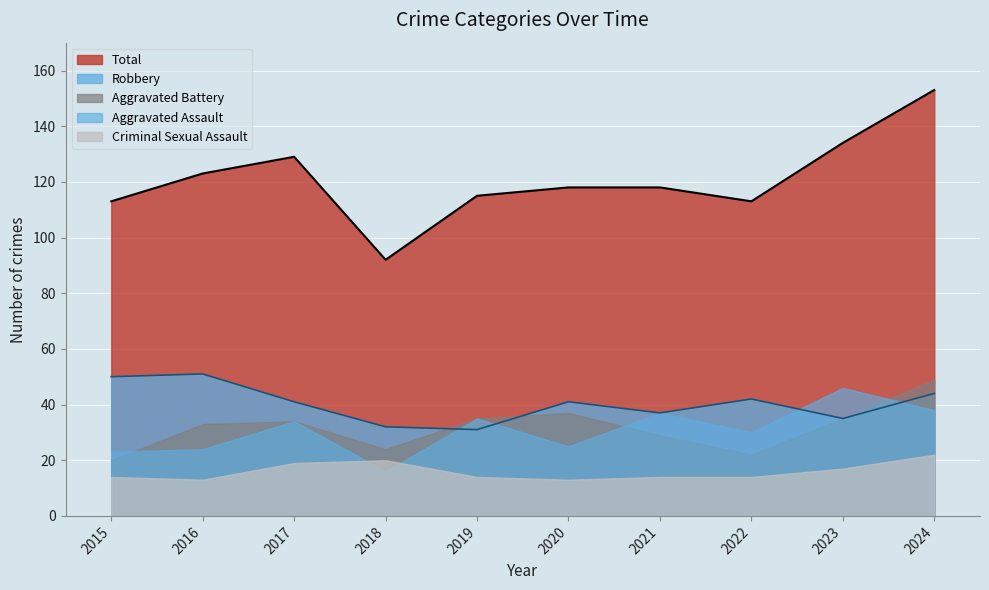

What is the minimum value for Aggravated Battery?

20